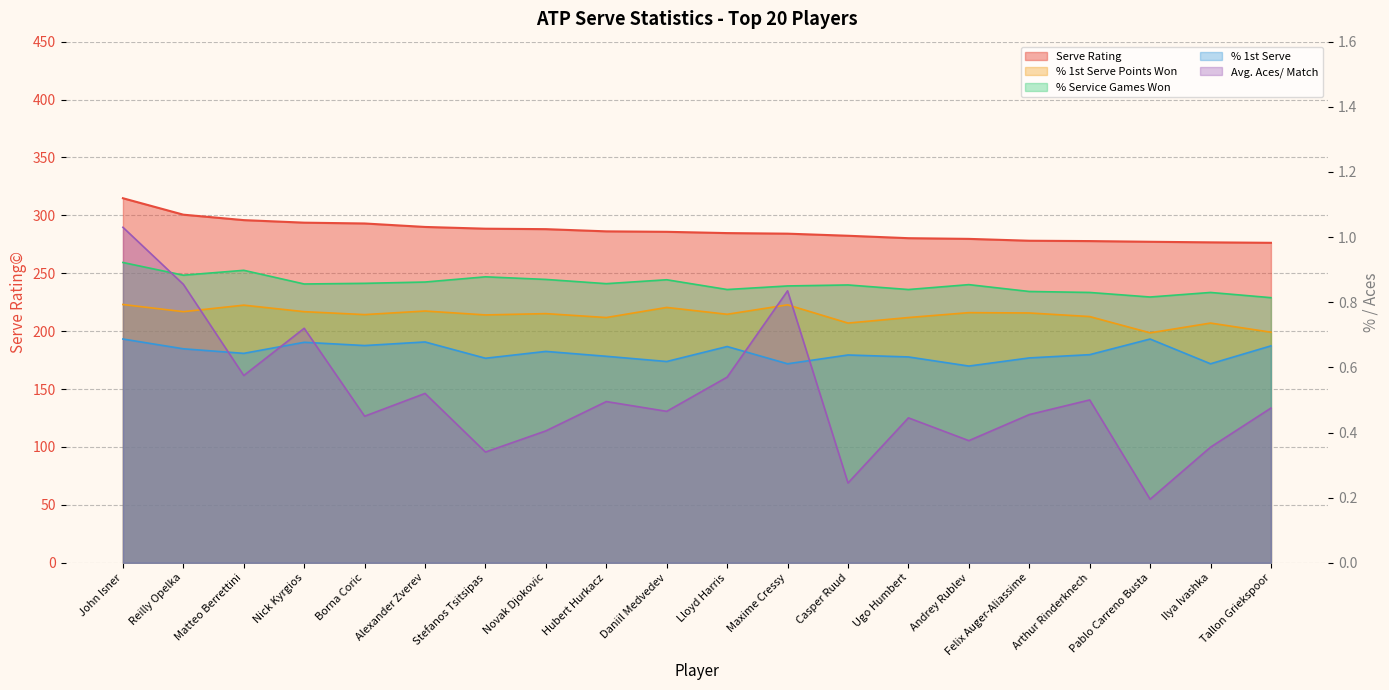

Count the number of data series in this chart.

5